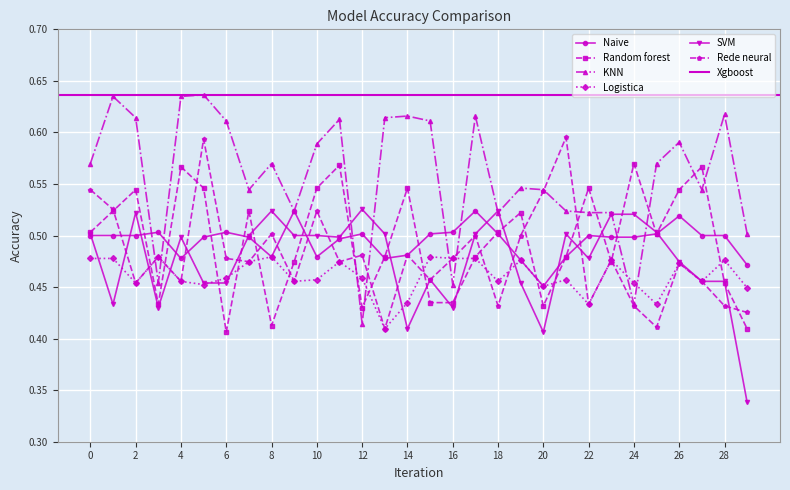

What is the spread (max minus min) of values at 15?

0.2